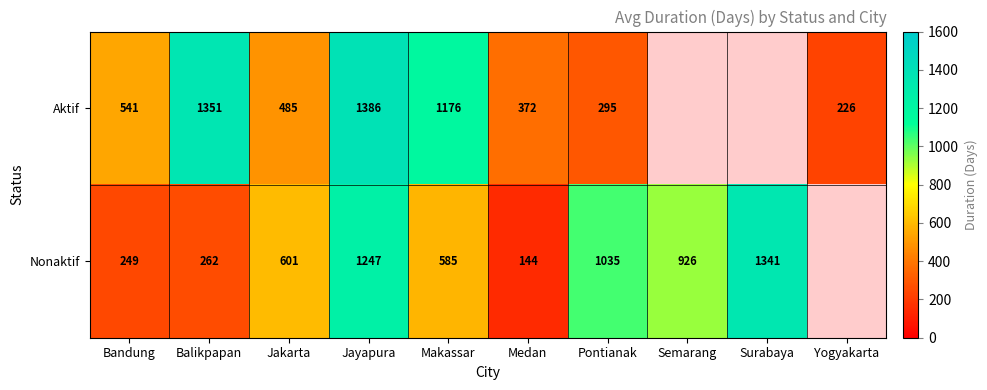

Is the value of Nonaktif at Medan greater than the value of Aktif at Pontianak?

No